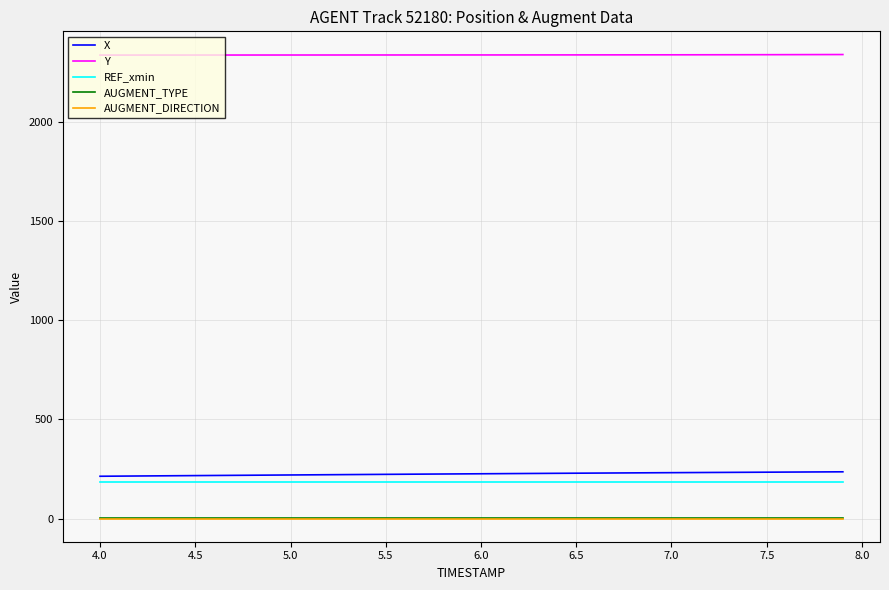

Which series has the largest total across all categories?

Y